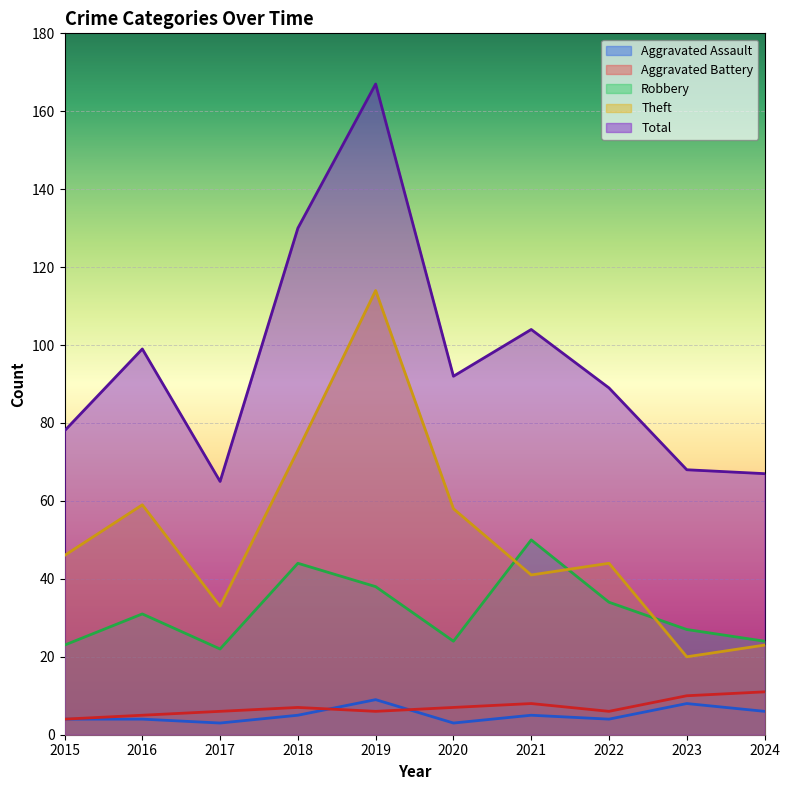

What is the approximate value of Aggravated Battery at 2021?

8